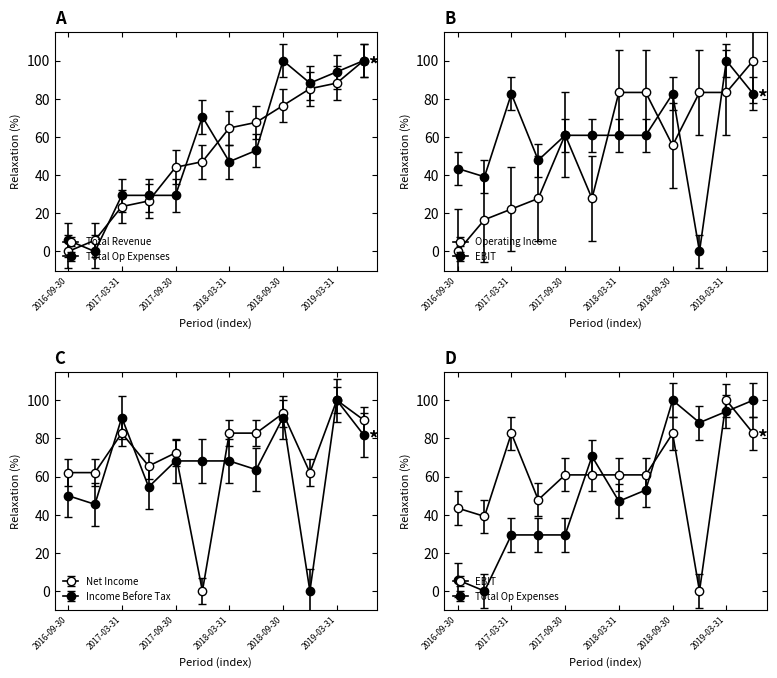

In Total Op Expenses, how many points are higher than both neighbors (excluding endpoints)?

2